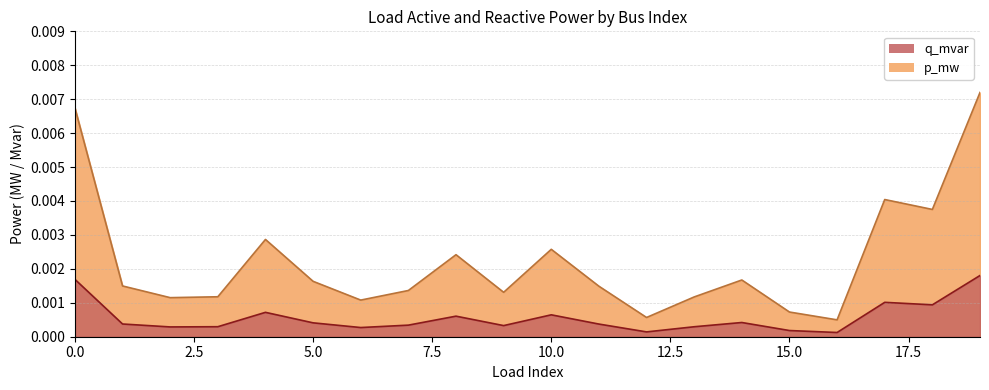

Which series changed the most between 17 and 18?

q_mvar